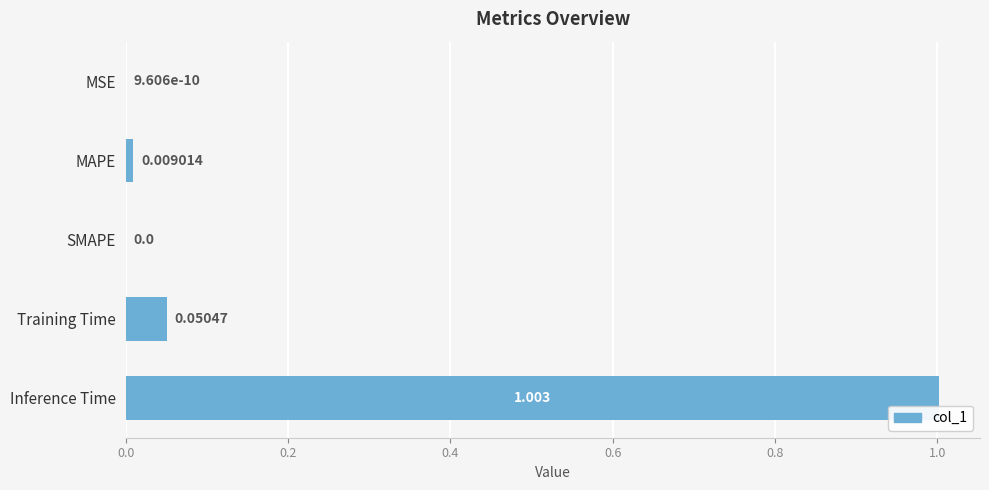

Which label corresponds to the largest value in the chart?

Inference Time